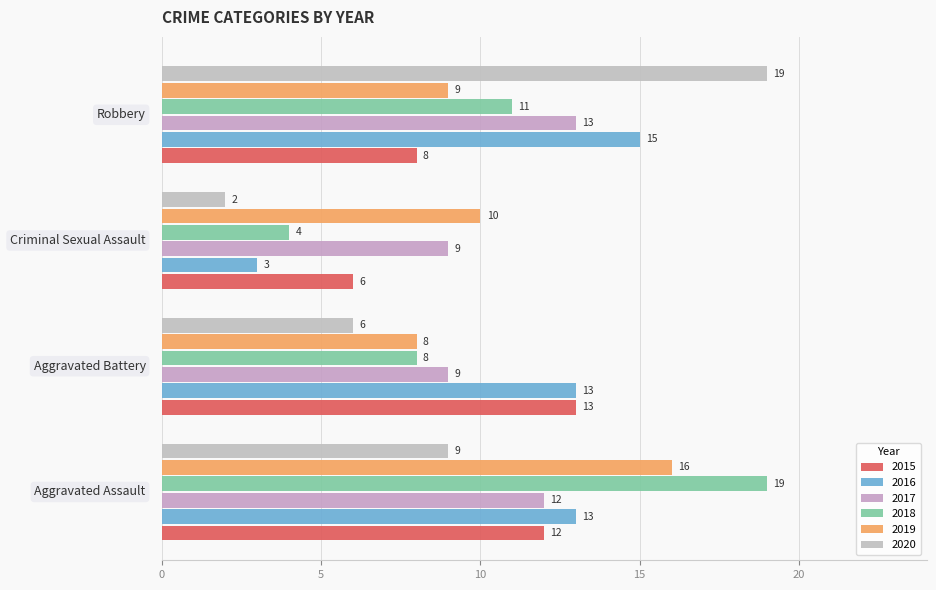

How many data points in 2018 are less than 11?

2